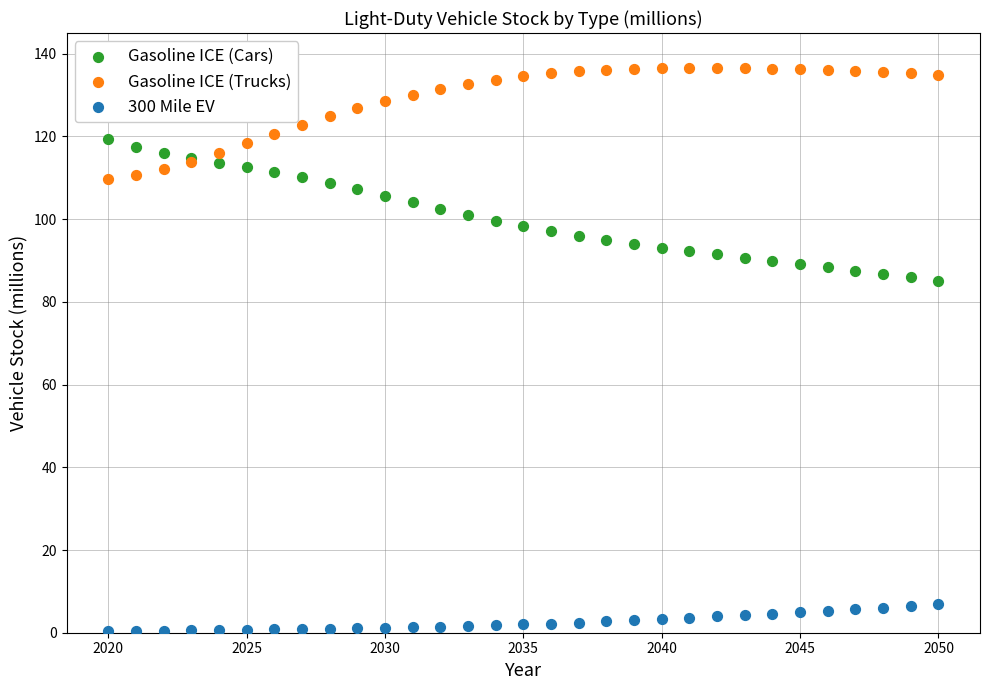

What are all the series names shown in the legend?

Gasoline ICE (Cars), Gasoline ICE (Trucks), 300 Mile EV